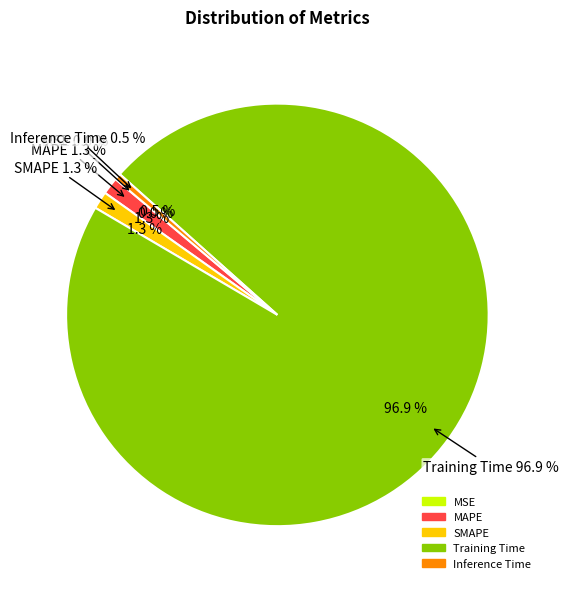

The MSE slice represents 1% of the pie. True or false?

False